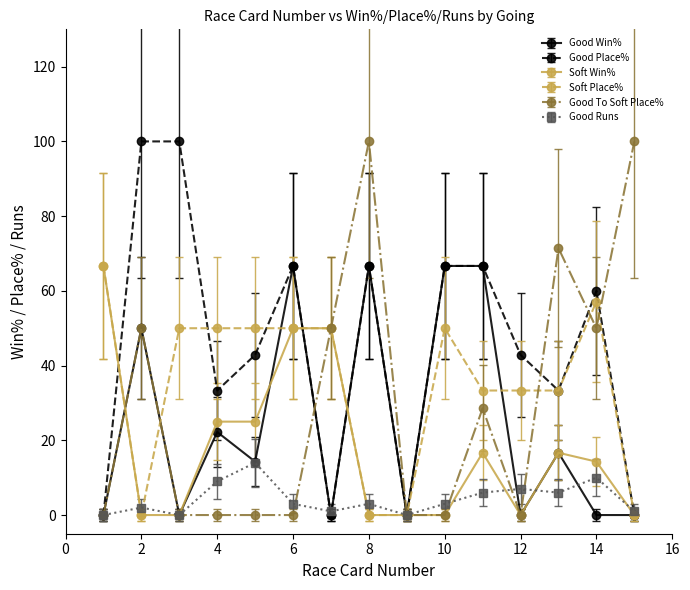

Does the chart have visible grid lines?

No